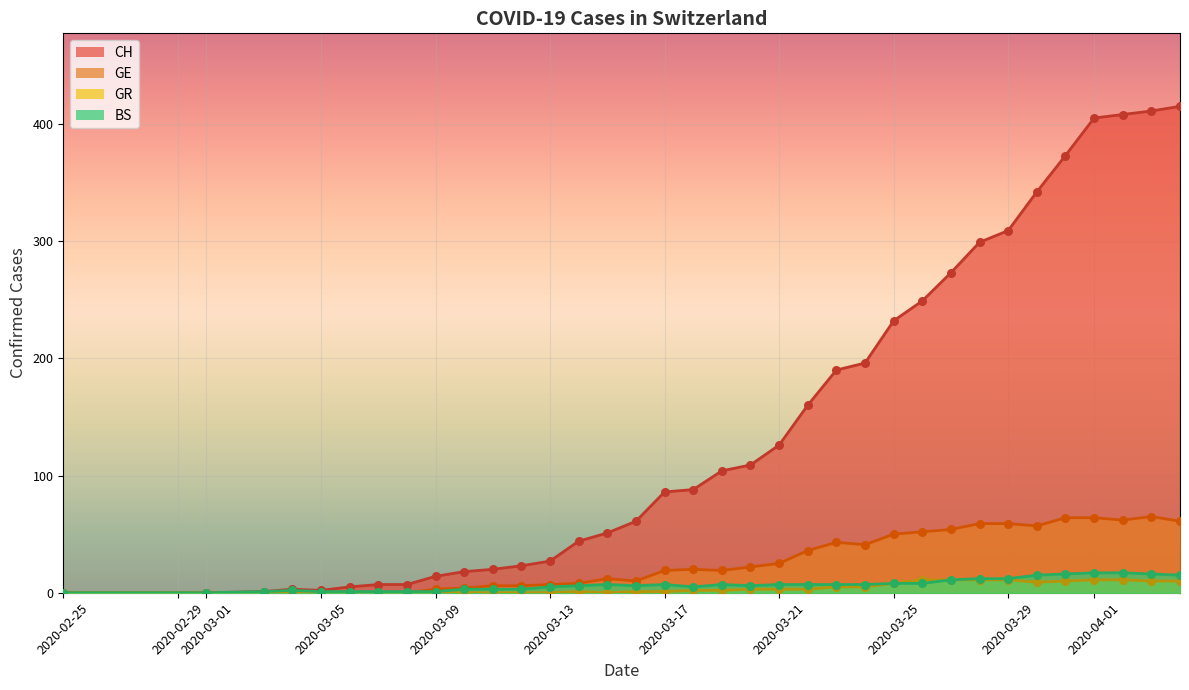

Which series reaches the maximum Y coordinate?

CH